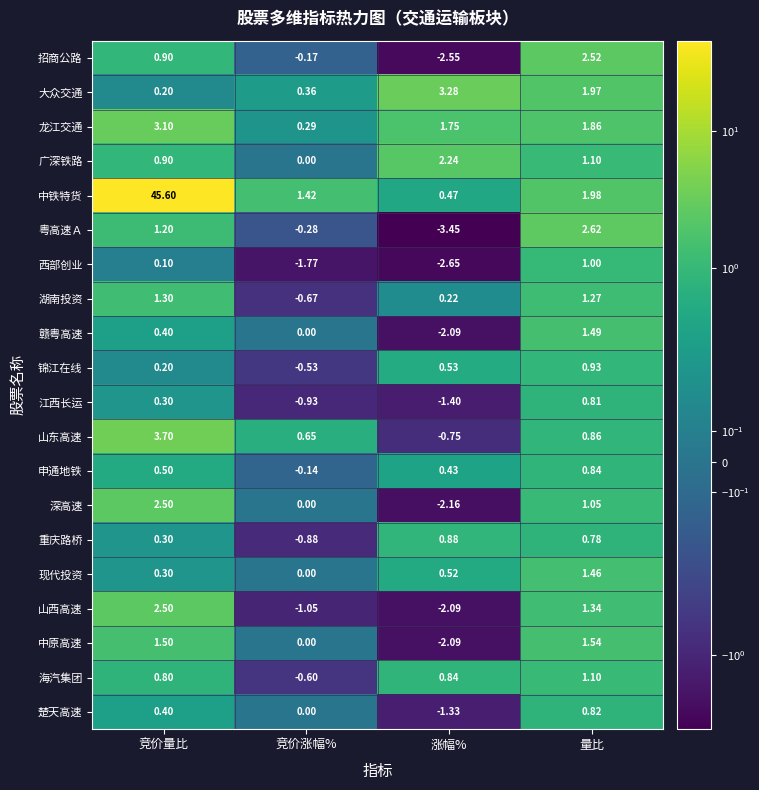

At which category is the sum across all series the highest?

竞价量比